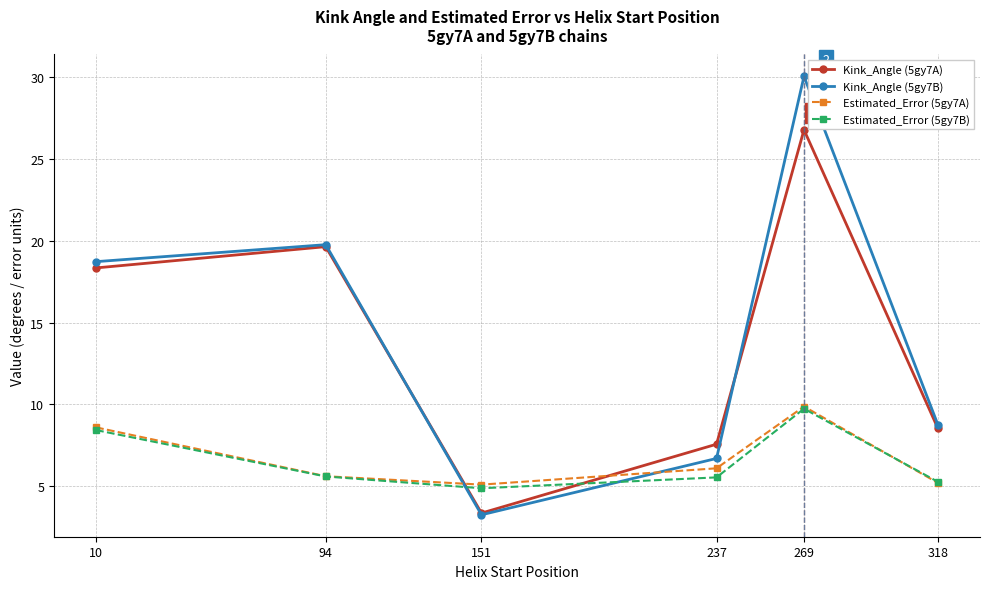

In Estimated_Error (5gy7A), how many points are lower than both neighbors (excluding endpoints)?

1